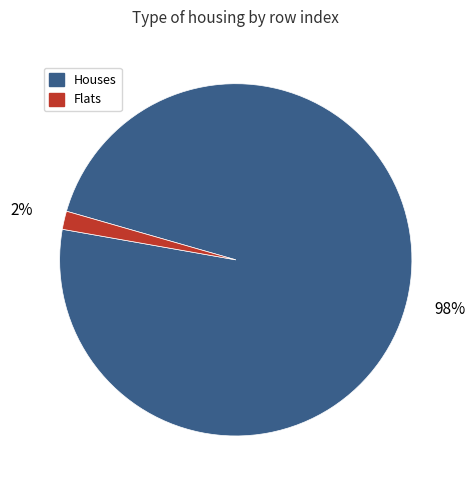

Between Houses and Flats, which is larger?

Houses